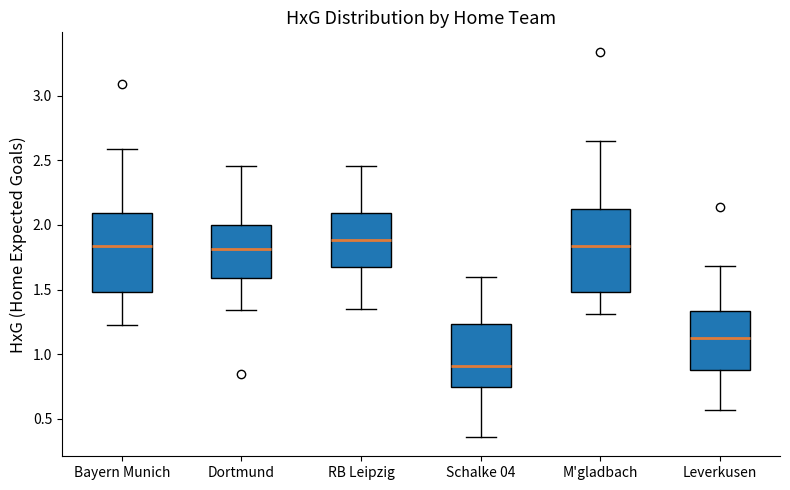

Reading left to right, transcribe this box plot: for each box, give where its median line is, the range the box spans, and where its two whiskers end, as read against the y-axis. The values are not printed on the chart, so give them approximately, as read against the axis.

Bayern Munich: median 1.85, box 1.50 to 2.10, whiskers 1.25 to 2.60
Dortmund: median 1.80, box 1.60 to 2.00, whiskers 1.35 to 2.45
RB Leipzig: median 1.90, box 1.65 to 2.10, whiskers 1.35 to 2.45
Schalke 04: median 0.90, box 0.75 to 1.25, whiskers 0.35 to 1.60
M'gladbach: median 1.85, box 1.50 to 2.10, whiskers 1.30 to 2.65
Leverkusen: median 1.10, box 0.90 to 1.35, whiskers 0.55 to 1.70